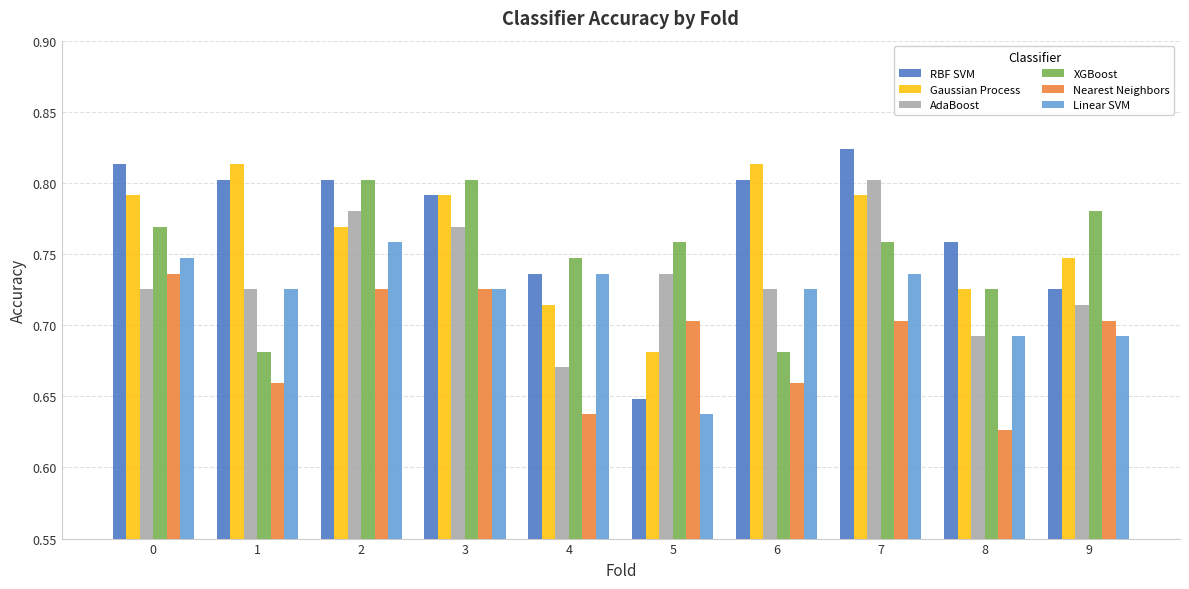

Are the bars horizontal?

No